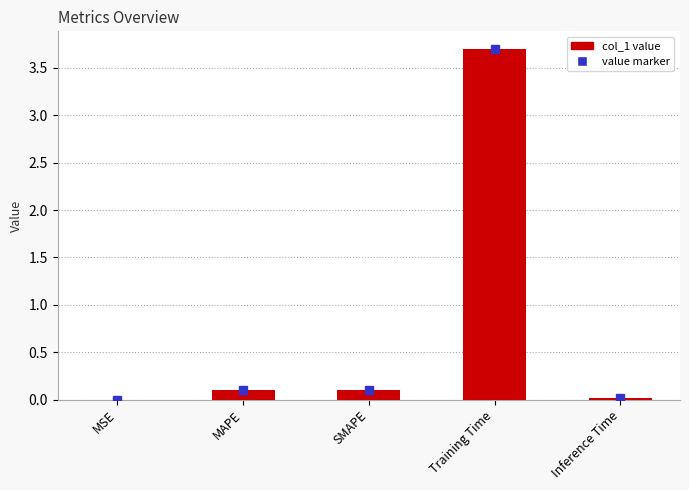

How many distinct data groups are displayed?

1